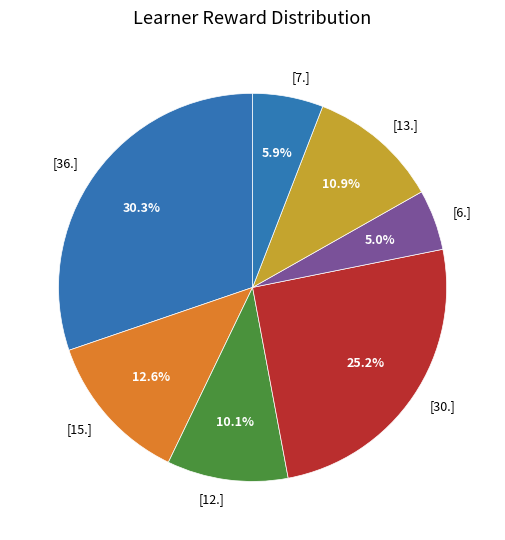

Which slice is the smallest?

[6.]